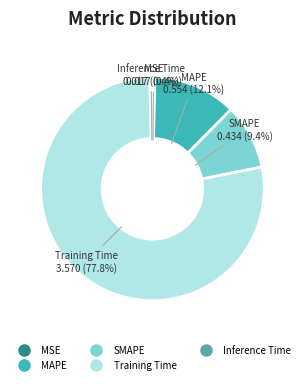

How many slices are in this pie chart?

5